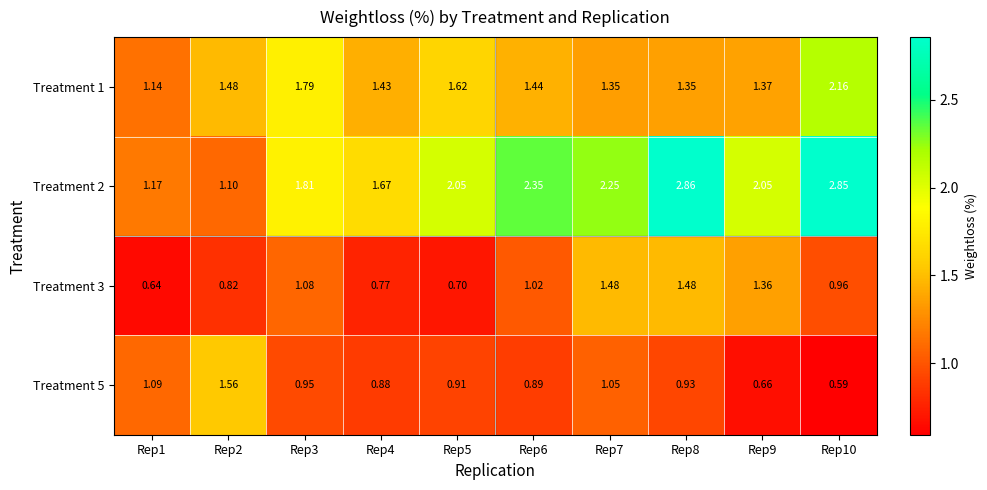

Which series has the largest range (max minus min)?

Treatment 2